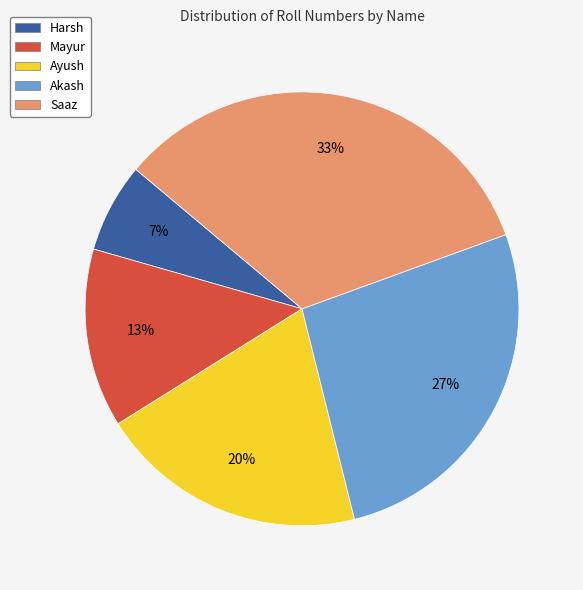

How many slices are in this pie chart?

5